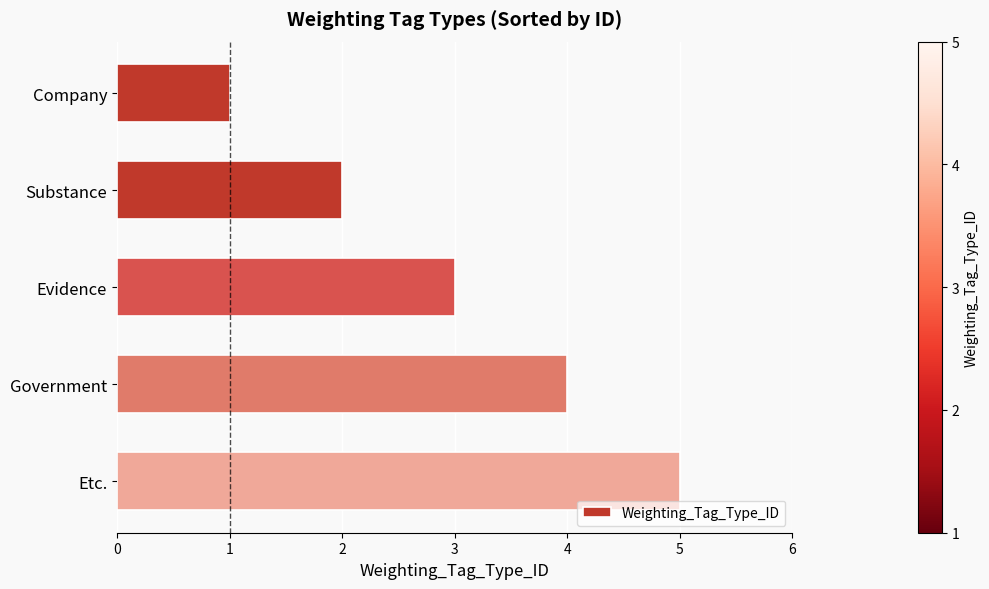

Rank the categories by value from lowest to highest.

Company, Substance, Evidence, Government, Etc.